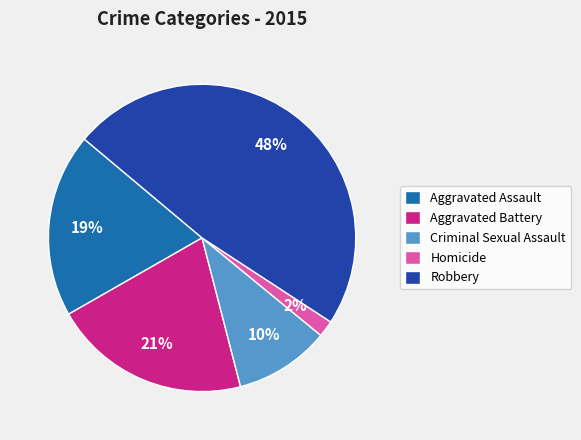

Is the sum of Aggravated Battery and Aggravated Assault greater than half?

No